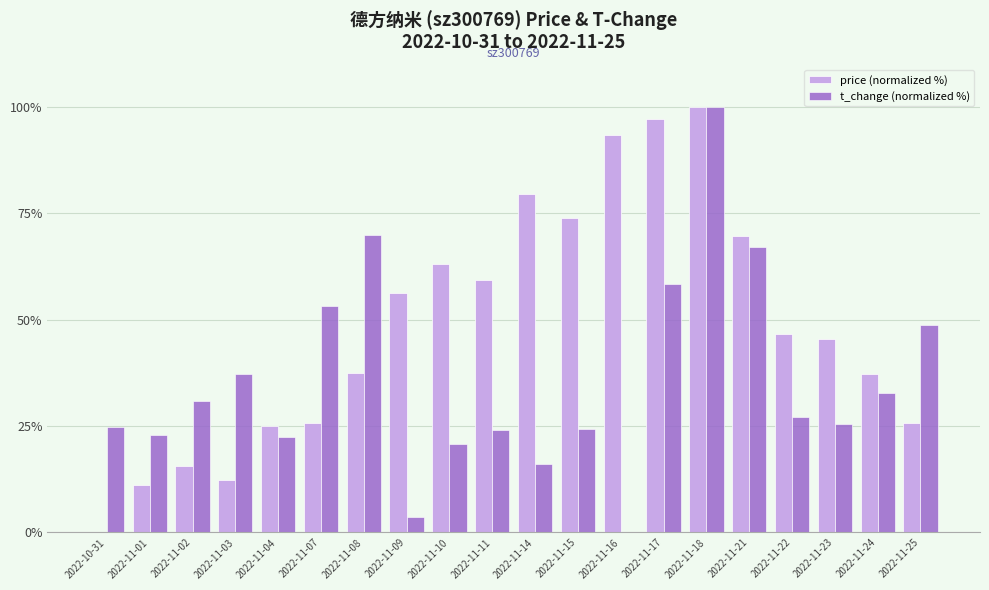

Which category has the highest value in the price (normalized %) series?

2022-11-18